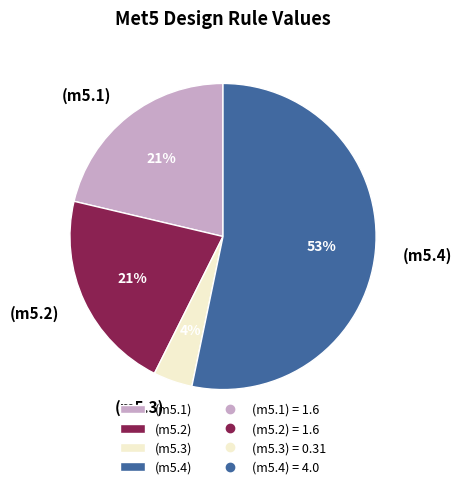

To the nearest percent, what is the difference between the largest and smallest slice percentages?

49%